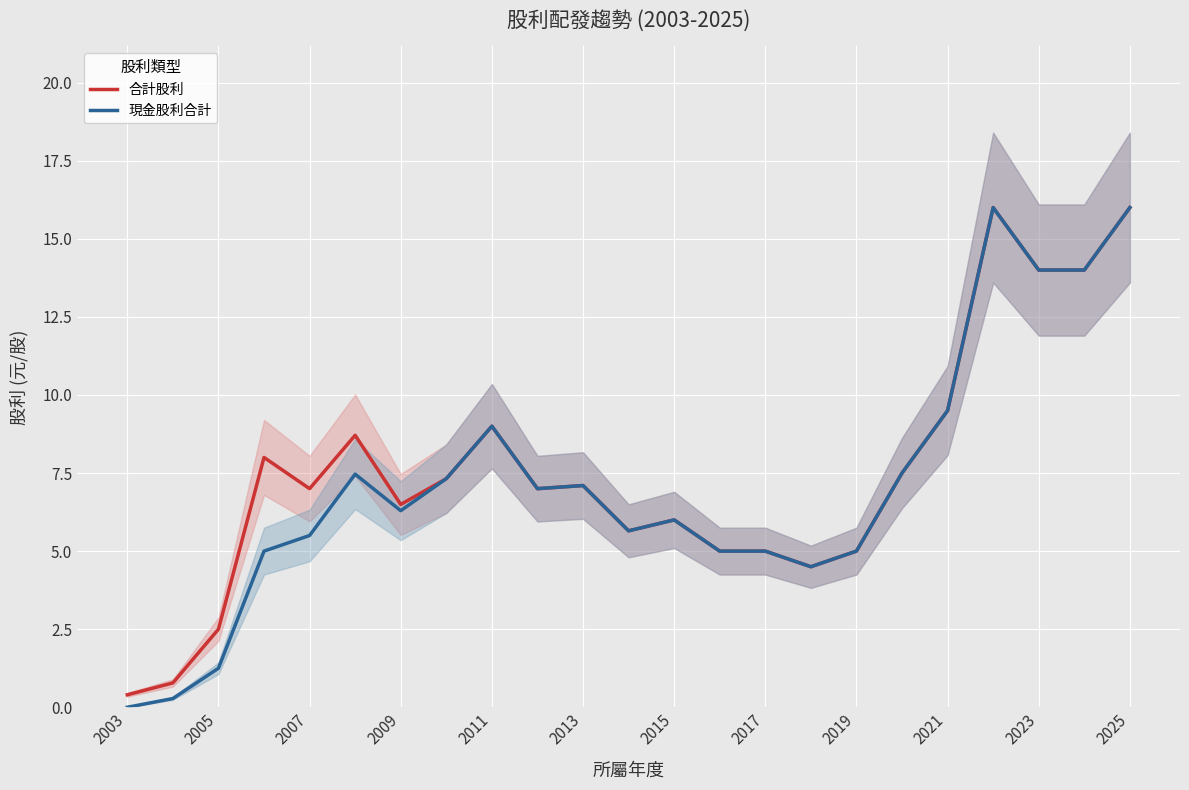

What is the highest value of the 合計股利 series?

16.0